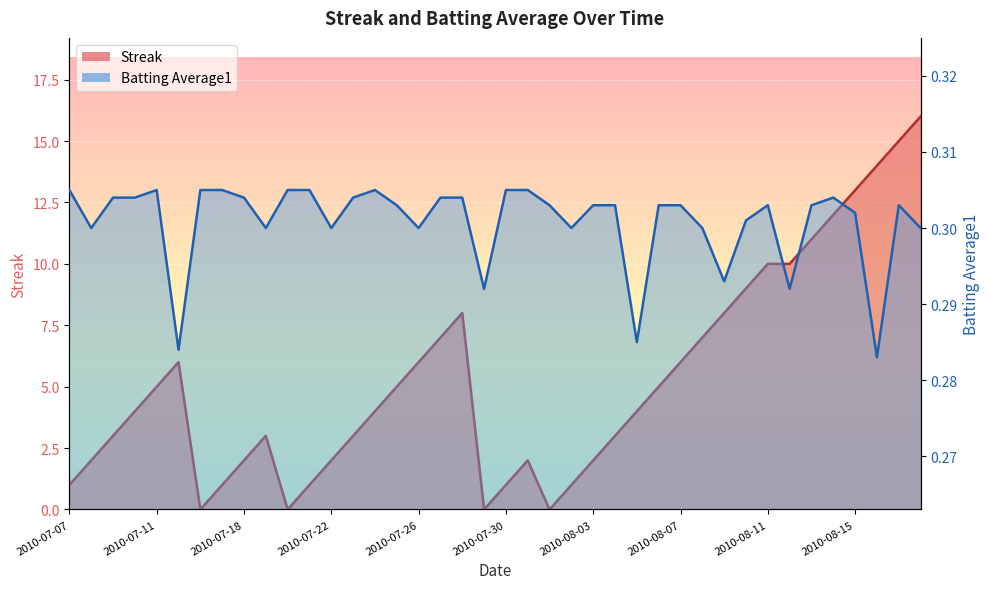

Reading left to right, extract all data points from this chart.

Streak: 2010-07-07=1.0	2010-07-08=2.0	2010-07-09=3.0	2010-07-10=4.0	2010-07-11=5.0	2010-07-15=6.0	2010-07-16=0.0	2010-07-17=1.0	2010-07-18=2.0	2010-07-19=3.0	2010-07-20=0.0	2010-07-21=1.0	2010-07-22=2.0	2010-07-23=3.0	2010-07-24=4.0	2010-07-25=5.0	2010-07-26=6.0	2010-07-27=7.0	2010-07-28=8.0	2010-07-29=0.0	2010-07-30=1.0	2010-07-31=2.0	2010-08-01=0.0	2010-08-02=1.0	2010-08-03=2.0	2010-08-04=3.0	2010-08-05=4.0	2010-08-06=5.0	2010-08-07=6.0	2010-08-08=7.0	2010-08-09=8.0	2010-08-10=9.0	2010-08-11=10.0	2010-08-12=10.0	2010-08-13=11.0	2010-08-14=12.0	2010-08-15=13.0	2010-08-16=14.0	2010-08-17=15.0	2010-08-18=16.0
Batting Average1: 2010-07-07=0.3	2010-07-08=0.3	2010-07-09=0.3	2010-07-10=0.3	2010-07-11=0.3	2010-07-15=0.3	2010-07-16=0.3	2010-07-17=0.3	2010-07-18=0.3	2010-07-19=0.3	2010-07-20=0.3	2010-07-21=0.3	2010-07-22=0.3	2010-07-23=0.3	2010-07-24=0.3	2010-07-25=0.3	2010-07-26=0.3	2010-07-27=0.3	2010-07-28=0.3	2010-07-29=0.3	2010-07-30=0.3	2010-07-31=0.3	2010-08-01=0.3	2010-08-02=0.3	2010-08-03=0.3	2010-08-04=0.3	2010-08-05=0.3	2010-08-06=0.3	2010-08-07=0.3	2010-08-08=0.3	2010-08-09=0.3	2010-08-10=0.3	2010-08-11=0.3	2010-08-12=0.3	2010-08-13=0.3	2010-08-14=0.3	2010-08-15=0.3	2010-08-16=0.3	2010-08-17=0.3	2010-08-18=0.3